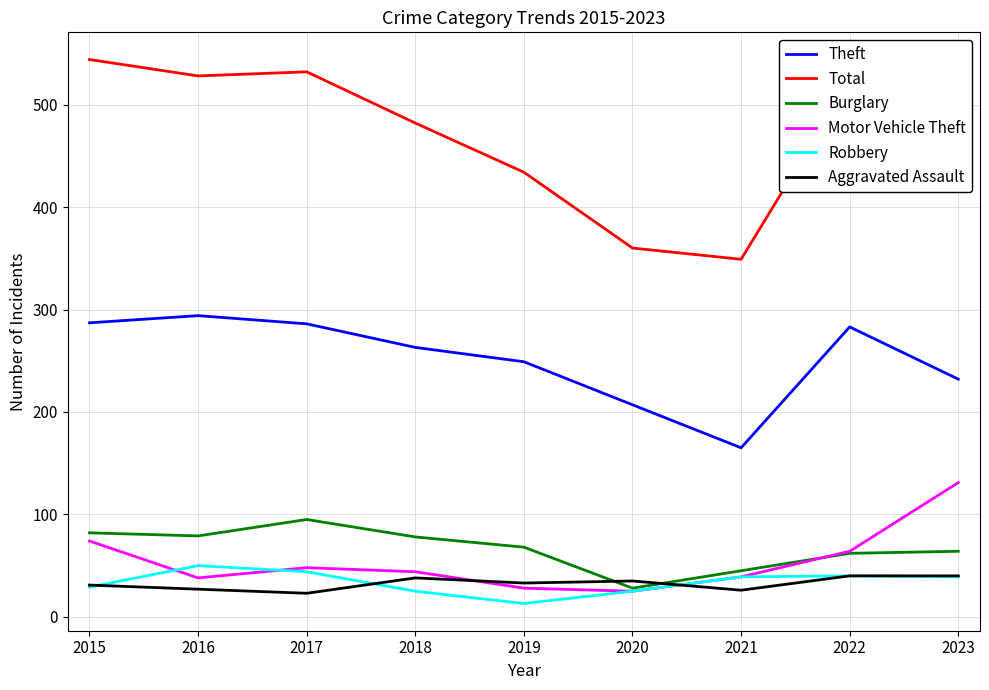

What is the difference between the maximum and minimum values in the Total series?

195